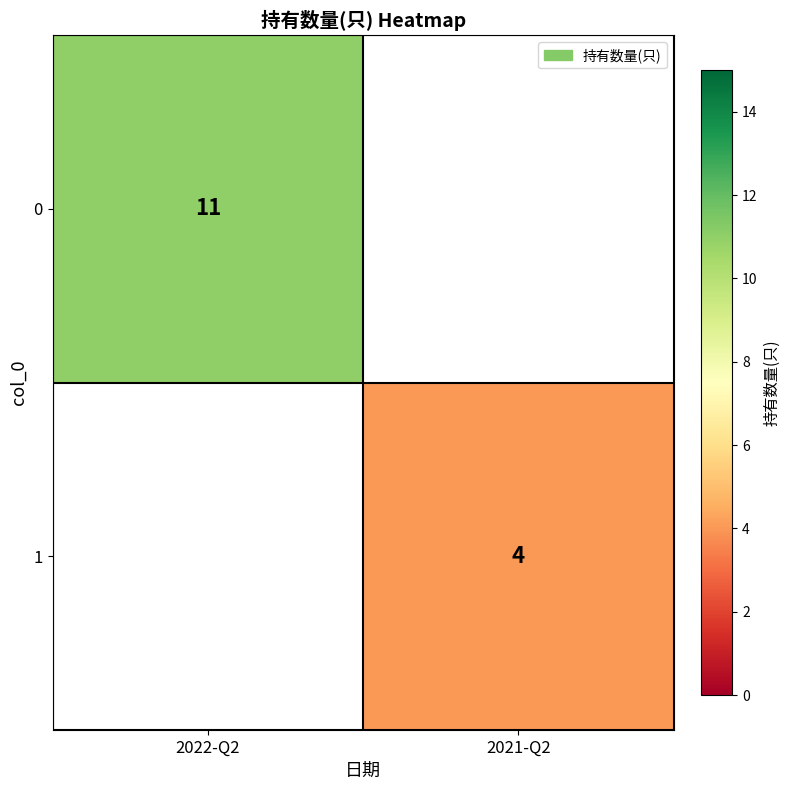

The 1 series shows 4 at 2021-Q2. True or false?

True